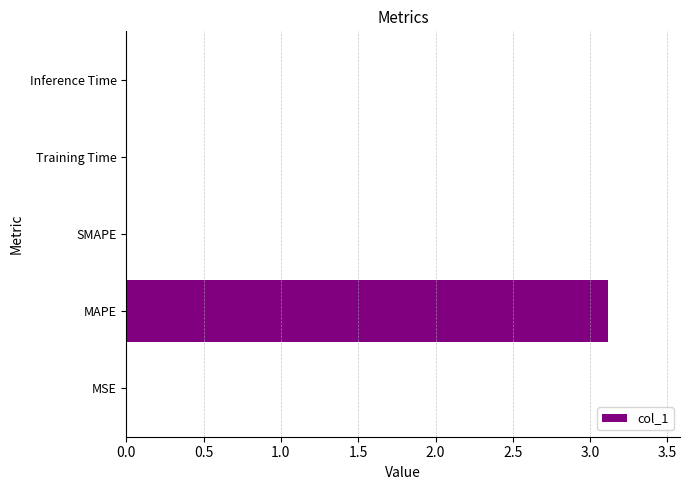

What is the maximum value shown in the chart?

3.1